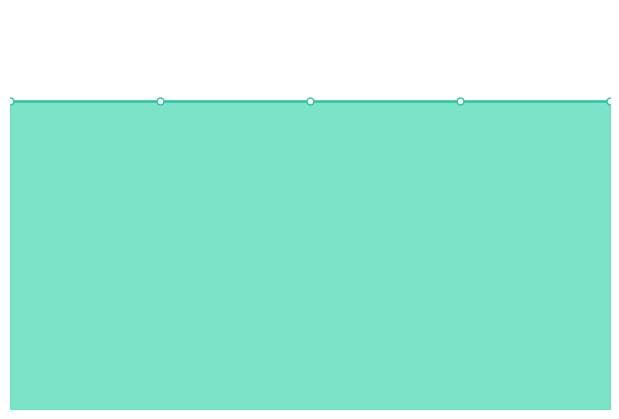

True or false: MAM has more than 2 interior local peaks.

False